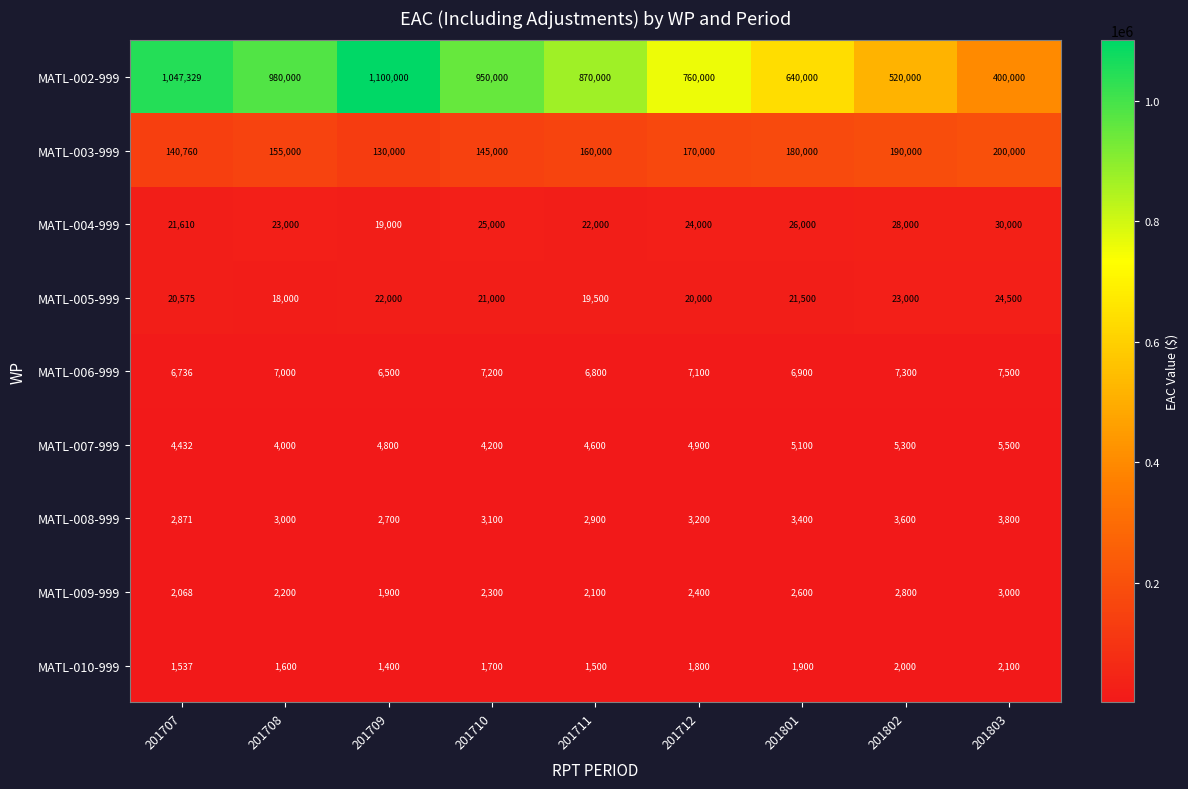

Which series has the largest range (max minus min)?

MATL-002-999